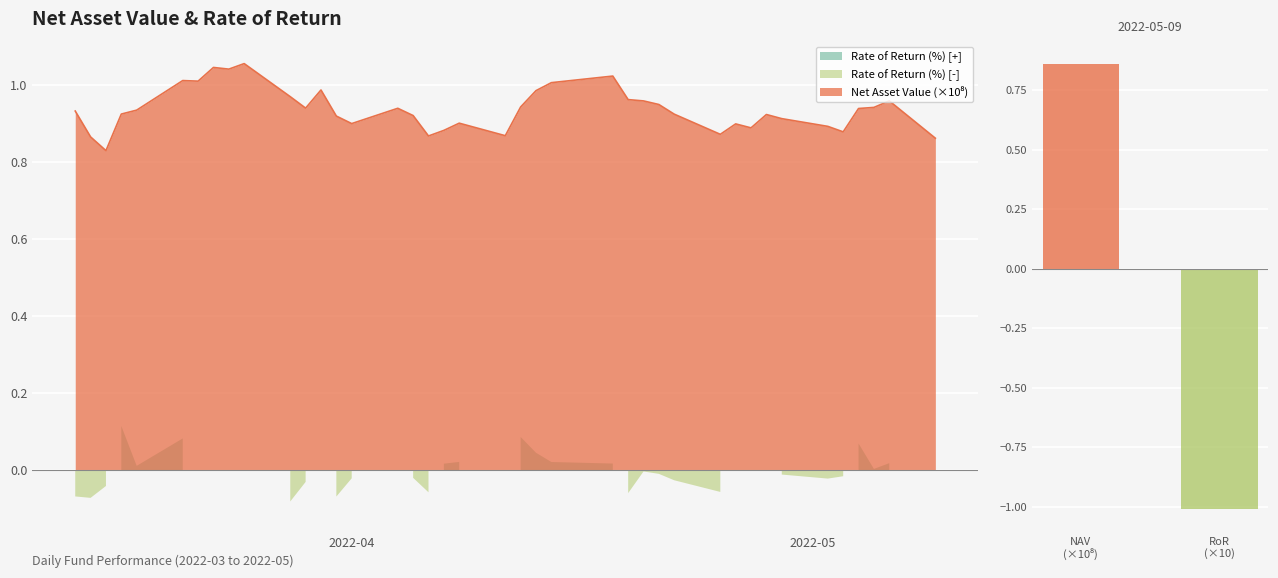

Read the value at RoR (×10).

-1.0